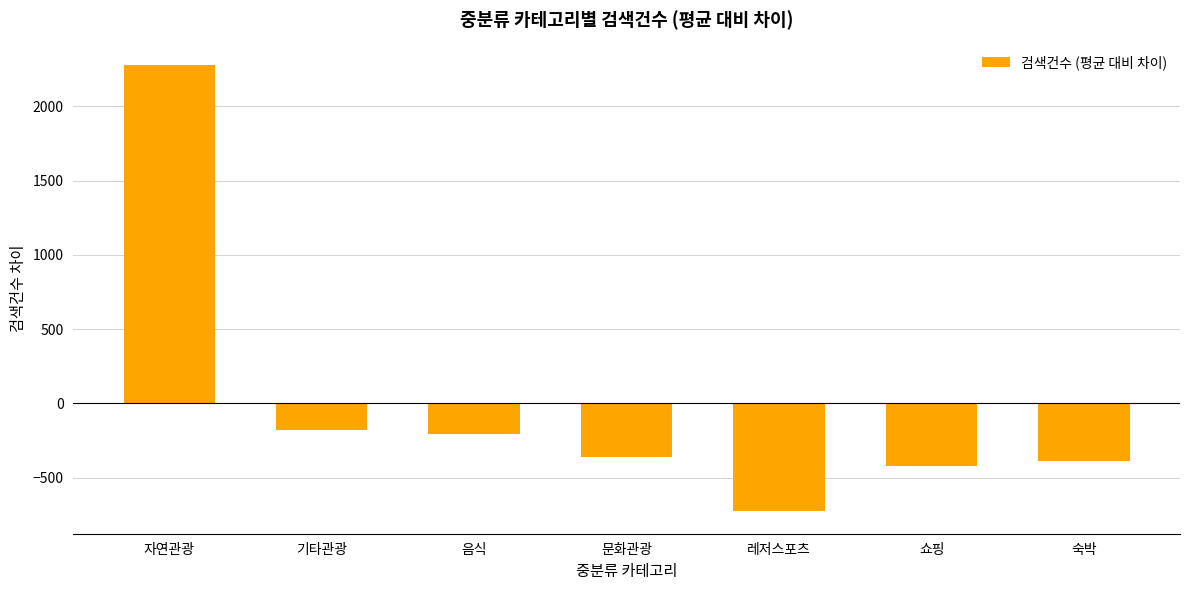

At which label does the data first exceed -360?

자연관광